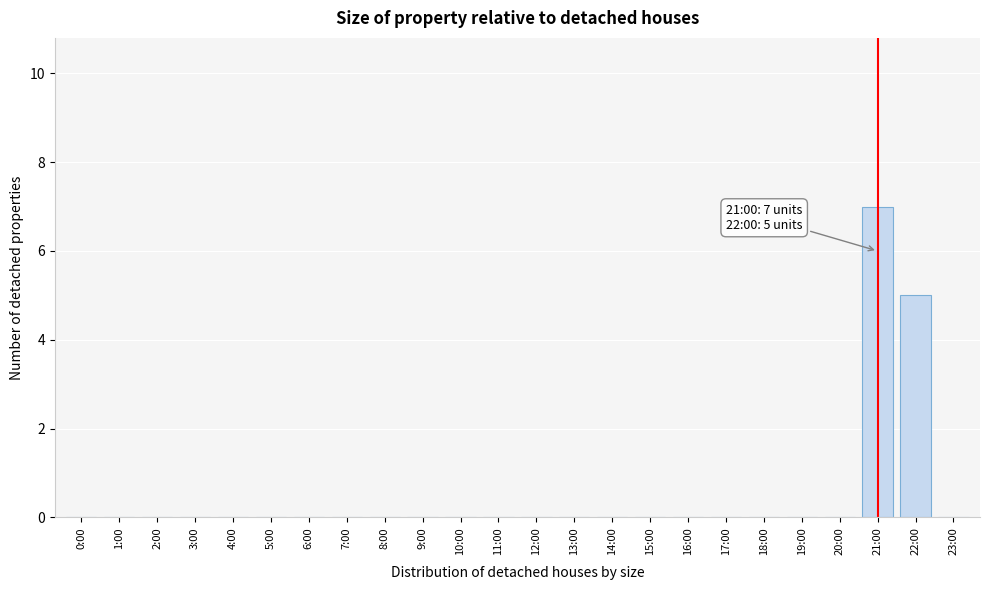

Reading left to right, transcribe all the data shown in this chart.

0:00=0	1:00=0	2:00=0	3:00=0	4:00=0	5:00=0	6:00=0	7:00=0	8:00=0	9:00=0	10:00=0	11:00=0	12:00=0	13:00=0	14:00=0	15:00=0	16:00=0	17:00=0	18:00=0	19:00=0	20:00=0	21:00=7	22:00=5	23:00=0